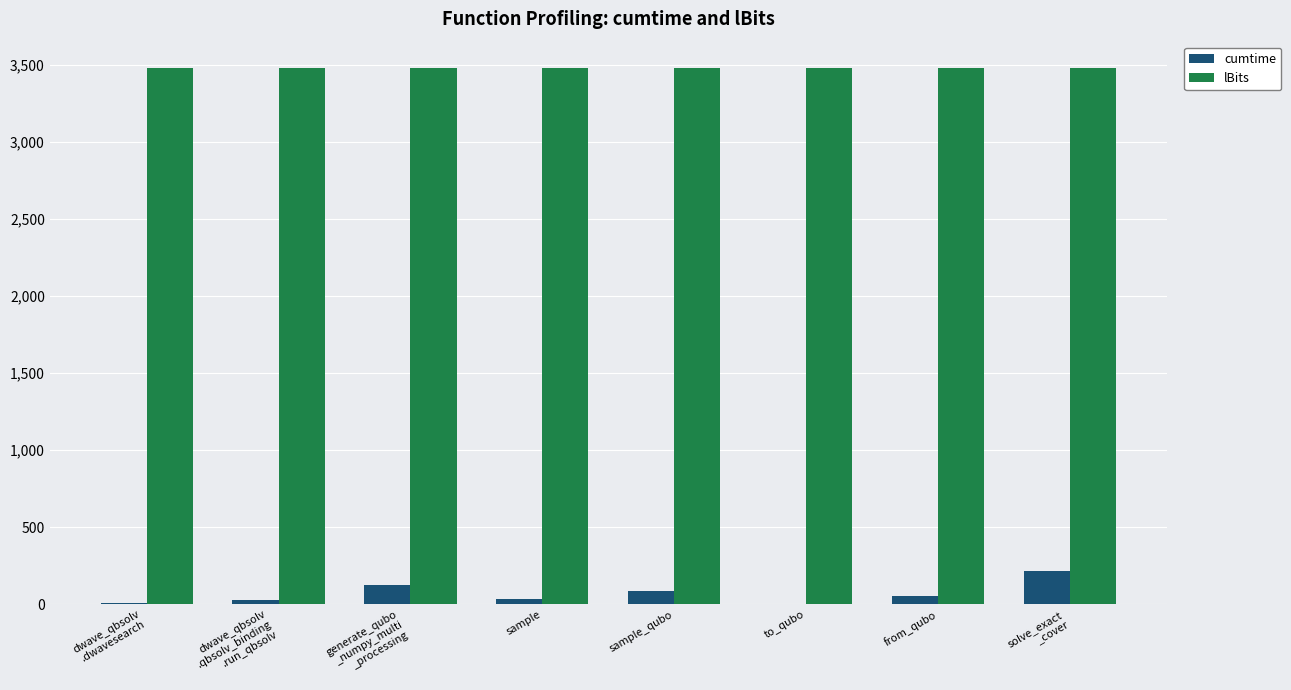

What is the maximum value for lBits?

3475.0